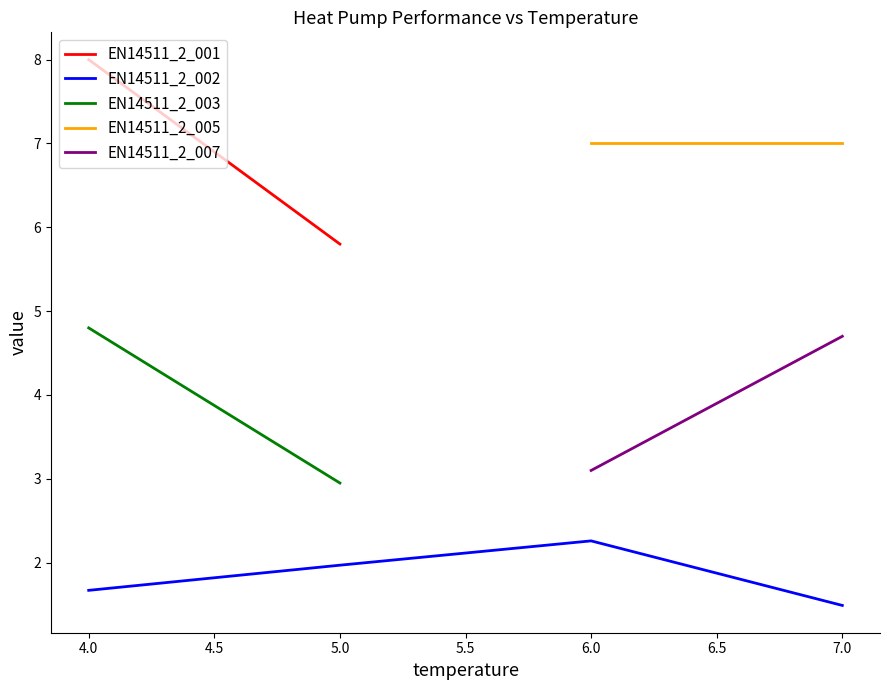

Rank the categories by EN14511_2_002 value from highest to lowest.

6.0, 5.0, 4.0, 7.0